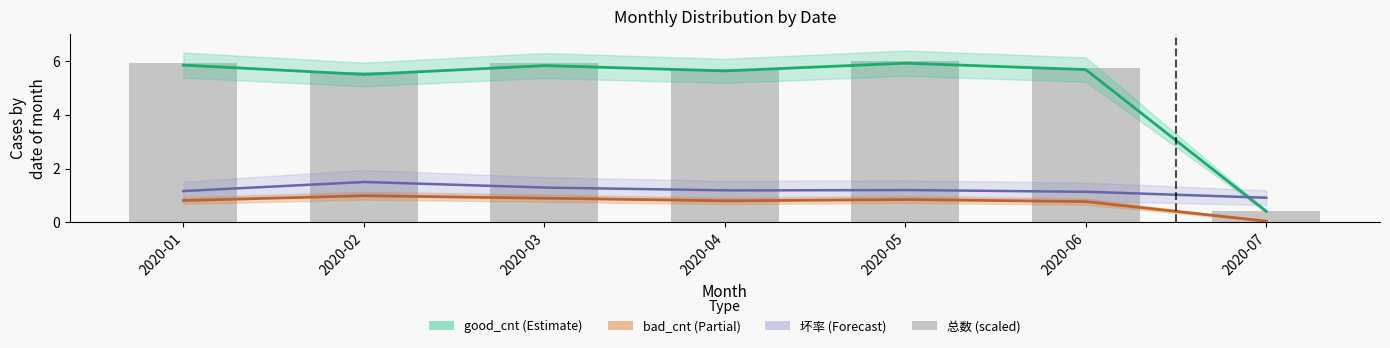

What is the smallest value displayed?

0.4